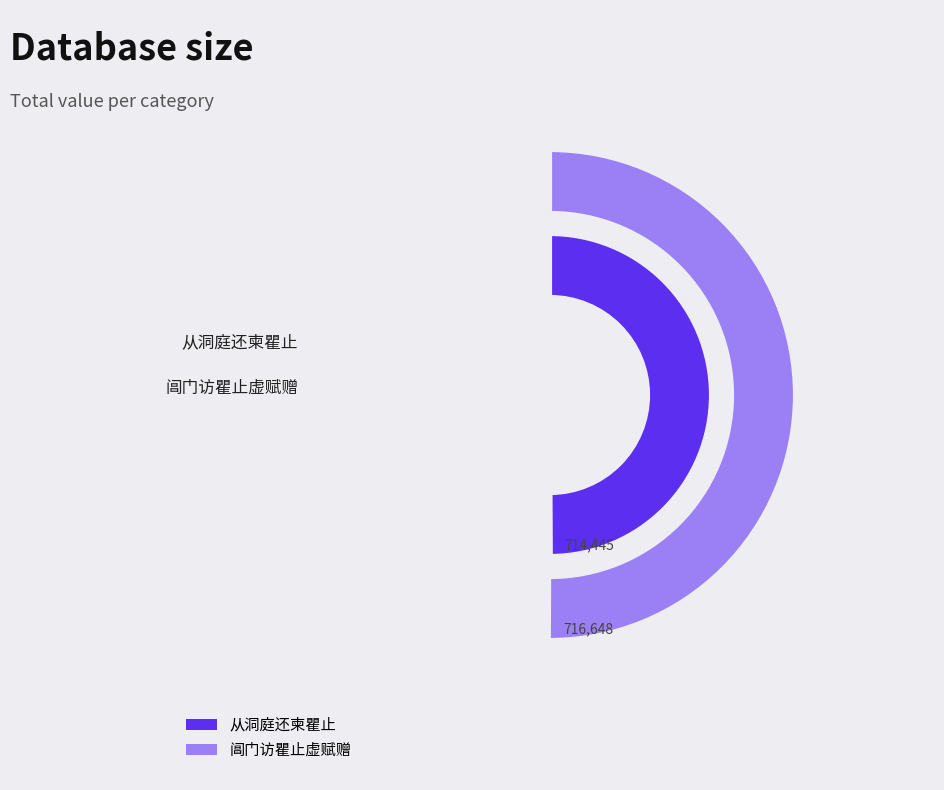

Which slice represents more than half of the pie?

阊门访瞿止虚赋赠